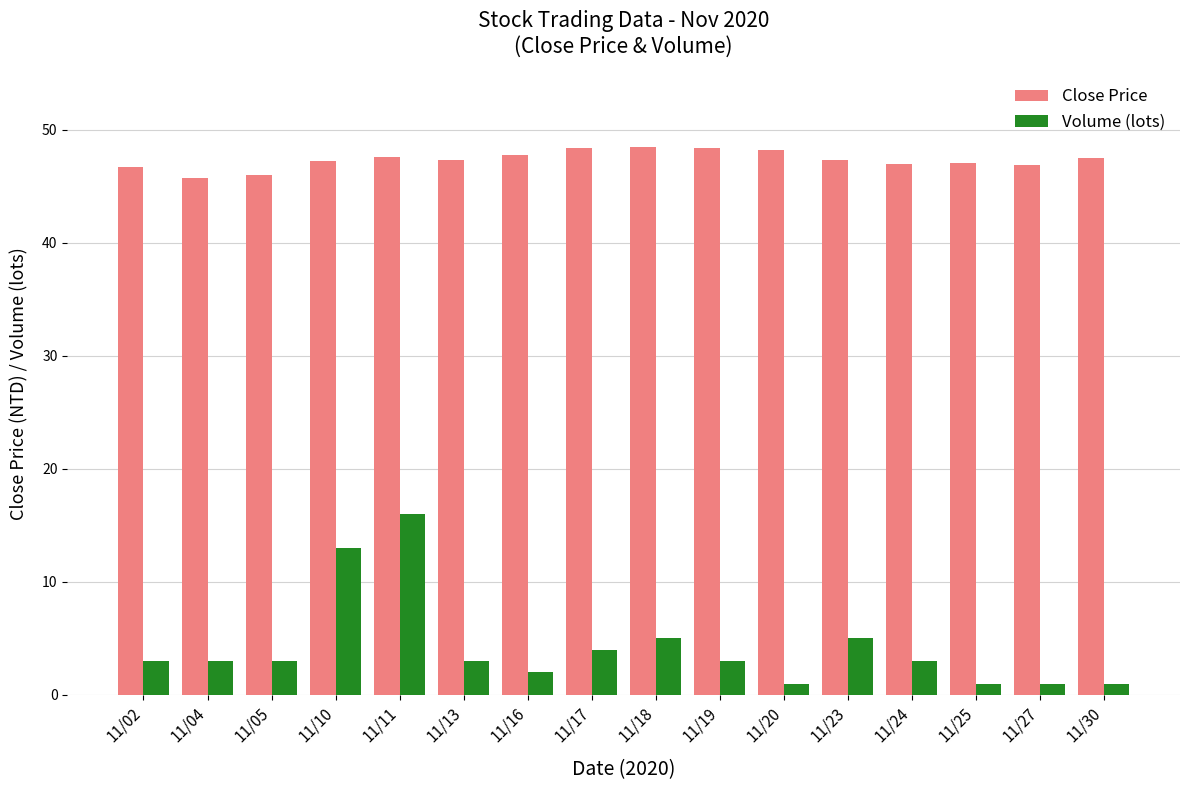

Which series changed the most between 11/18 and 11/27?

Volume (lots)